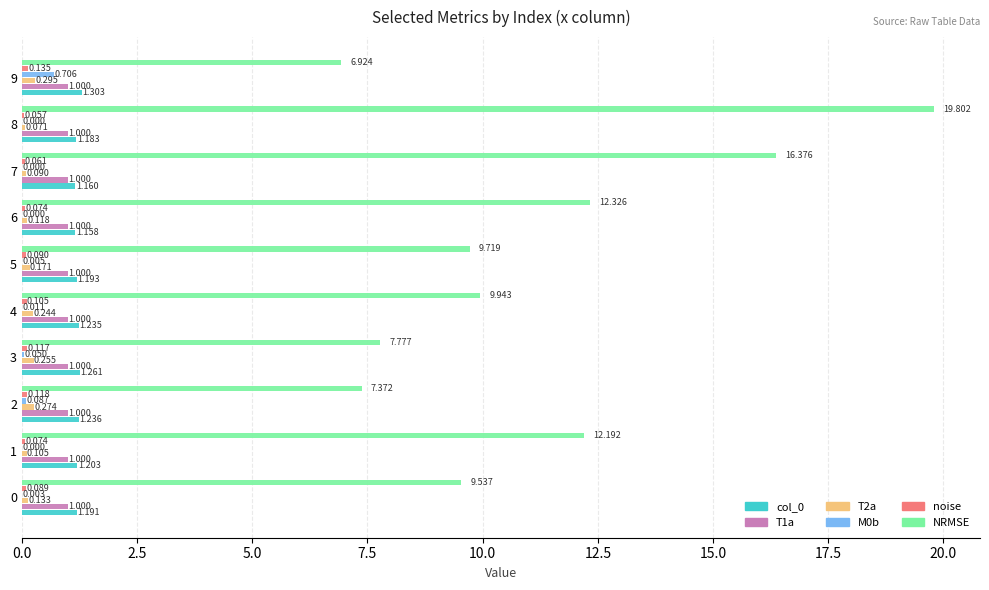

Which series has the largest total across all categories?

NRMSE